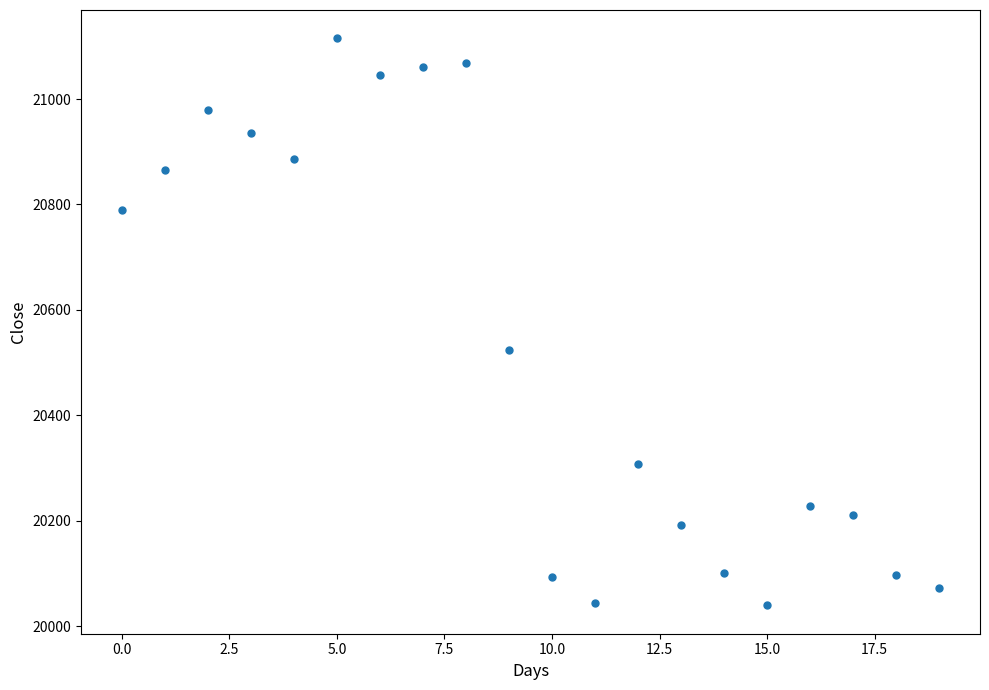

What Y value in the scatter plot is closest to 20577?

20523.5